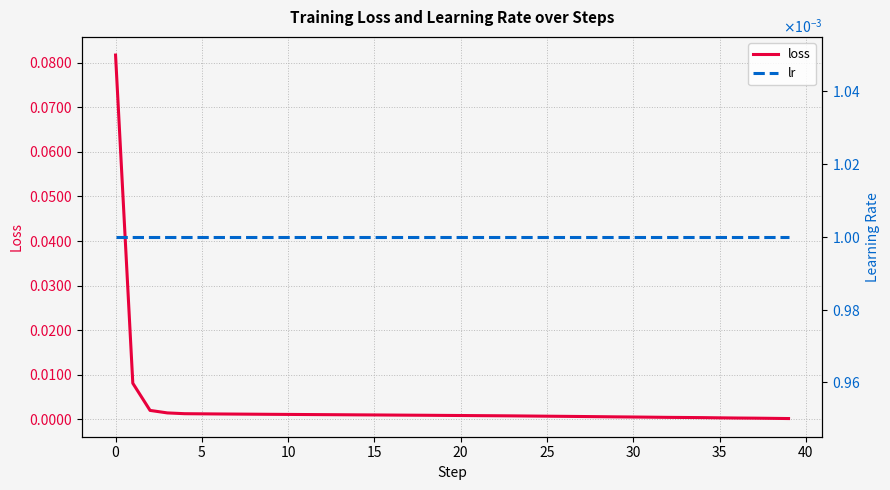

True or false: lr has a value of 0.0 at 26.

False